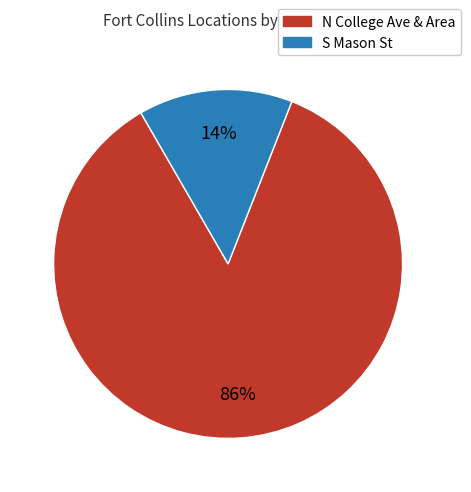

Which category has the biggest portion of the pie?

N College Ave & Area